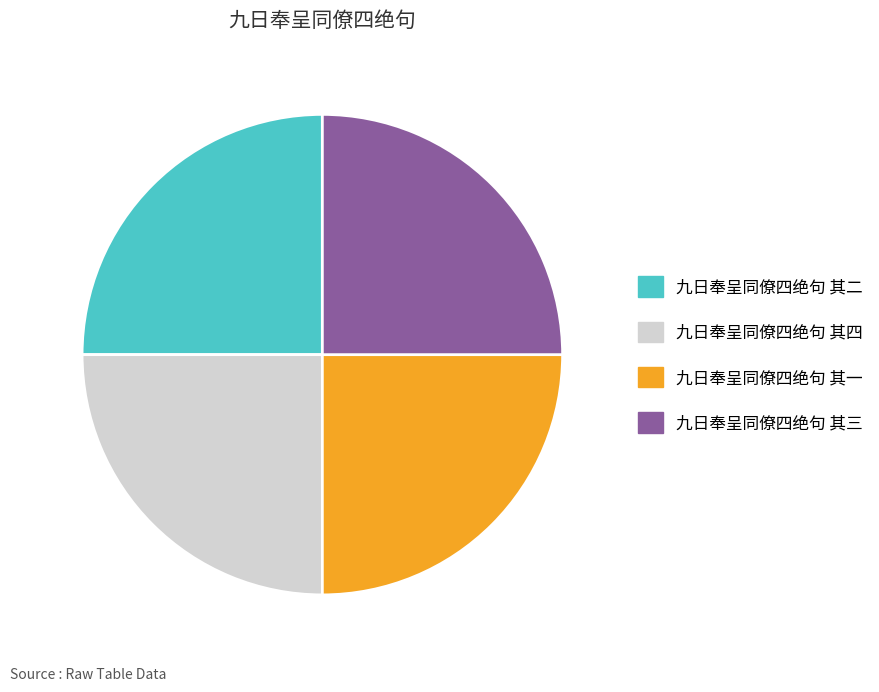

Approximately how many times larger is the value at 九日奉呈同僚四绝句 其一 compared to 九日奉呈同僚四绝句 其二?

1.0